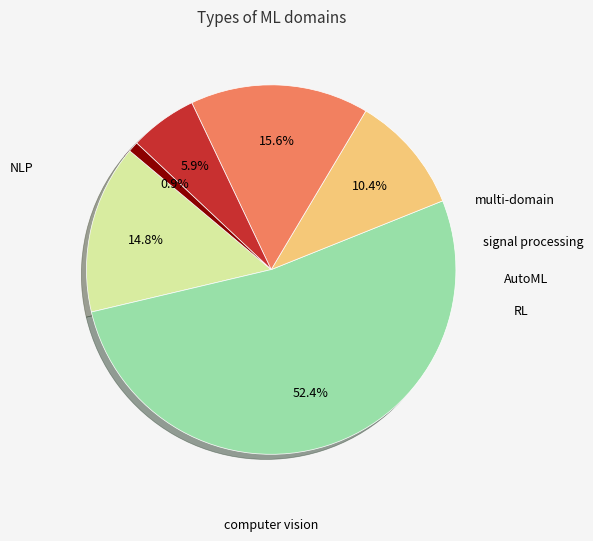

Is there any slice that represents more than half of the pie?

Yes